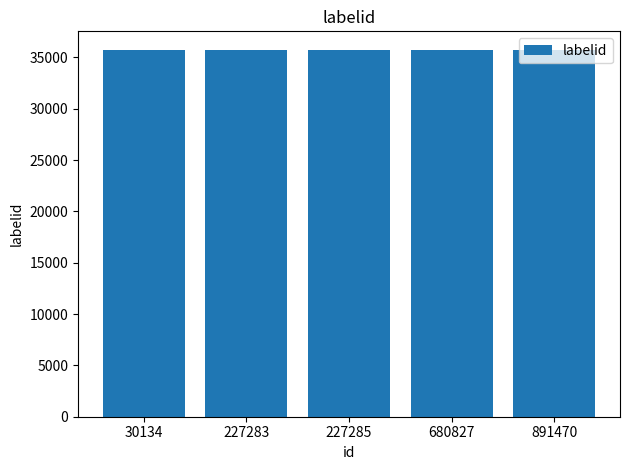

At which category does the chart reach its peak across all series?

30134